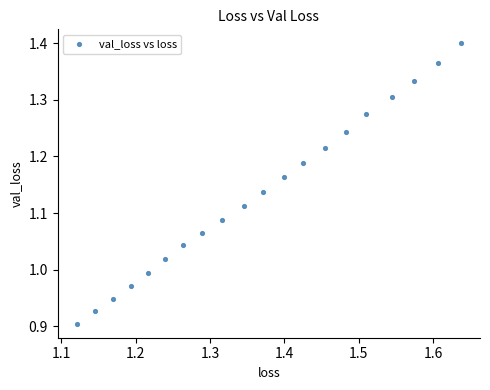

What is the range of X values (max minus min)?

0.5